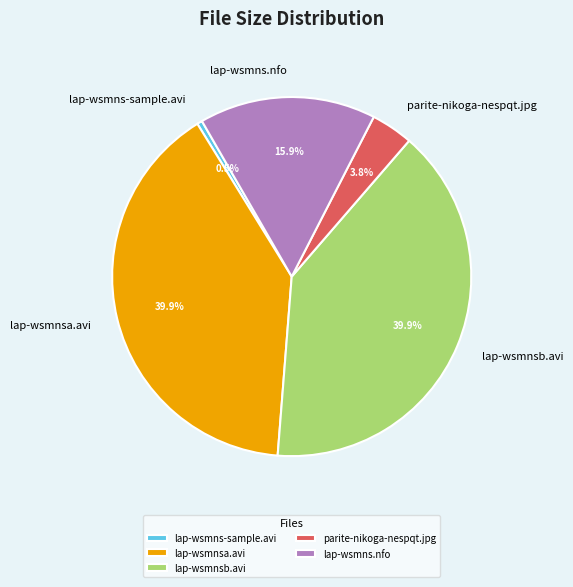

Combined, what portion of the pie is lap-wsmnsa.avi and parite-nikoga-nespqt.jpg?

43.7%